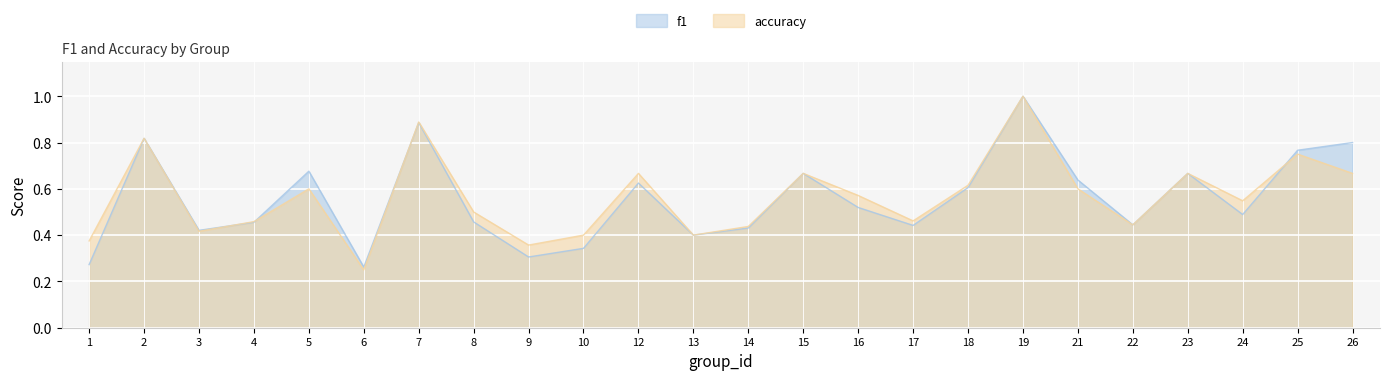

At which category does the chart reach its minimum across all series?

6